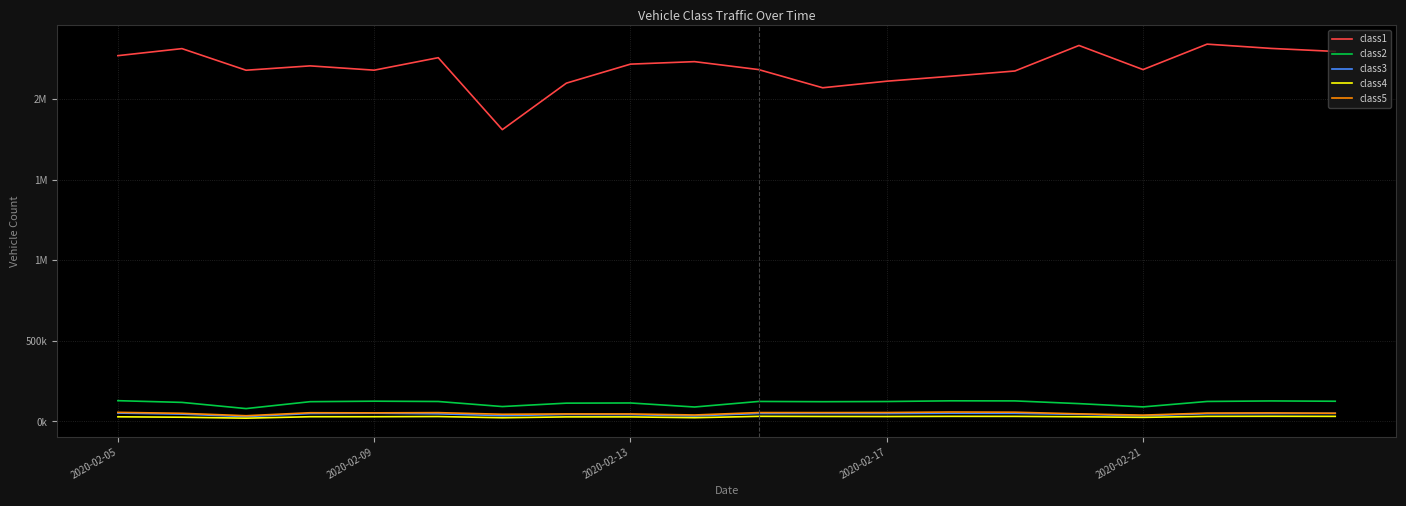

What are all the series names shown in the legend?

class1, class2, class3, class4, class5